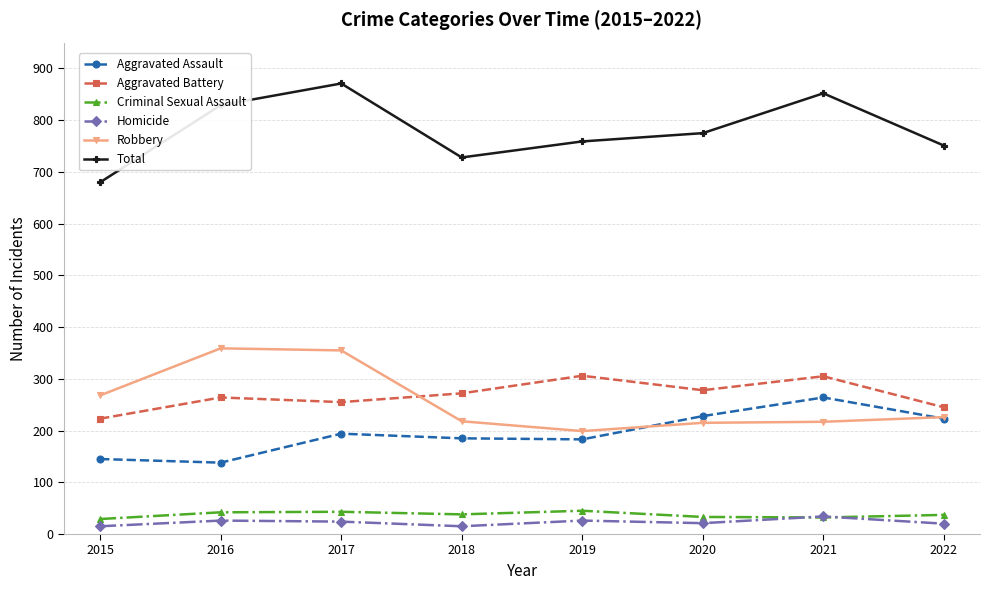

What is the value of the Robbery point at the 2nd from the left?

359